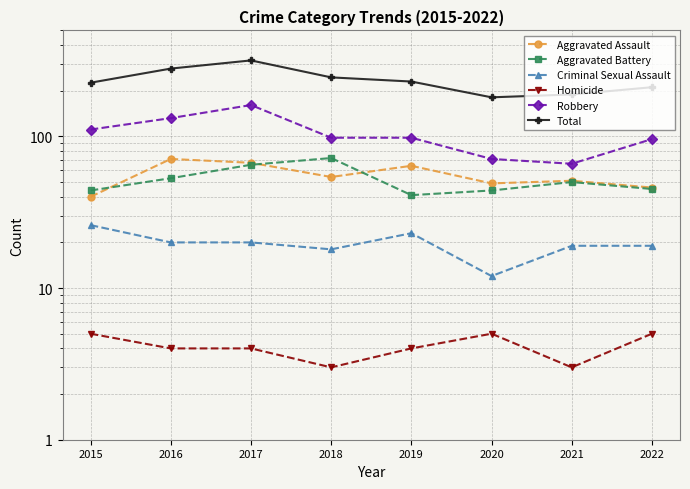

Rank the series at 2018 from lowest to highest value.

Homicide, Criminal Sexual Assault, Aggravated Assault, Aggravated Battery, Robbery, Total